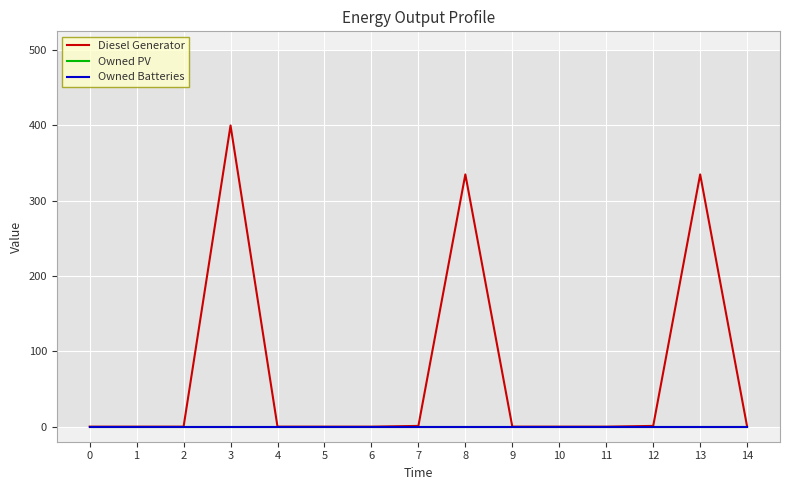

At which category is the sum across all series the highest?

3